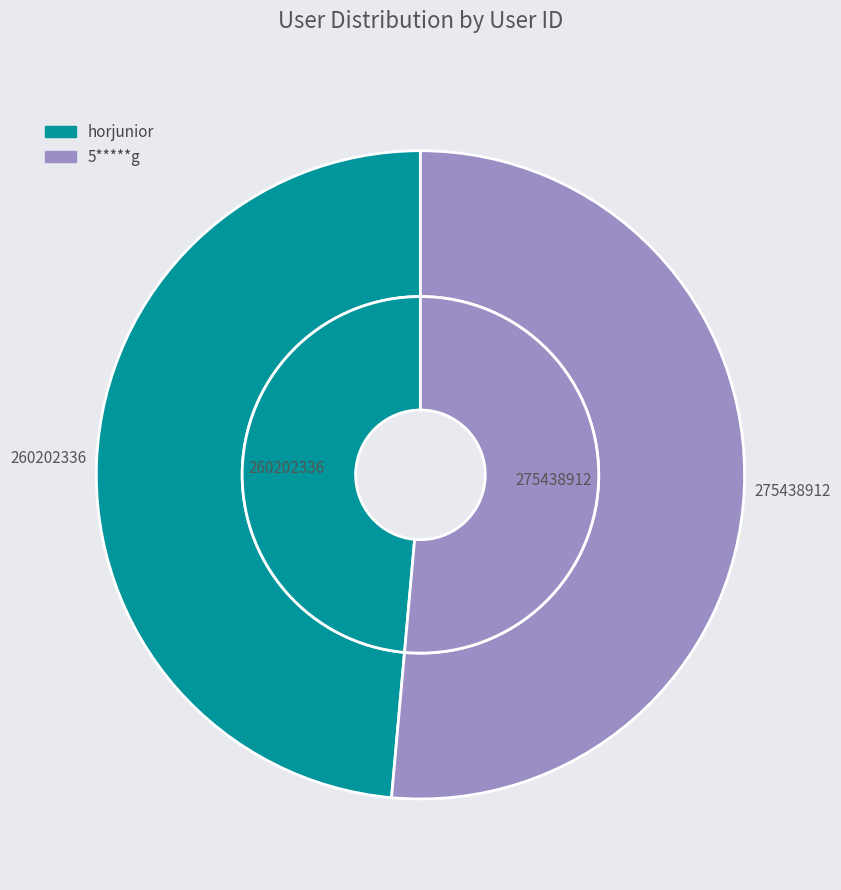

What percentage is the 5*****g slice, to the nearest percent?

51%